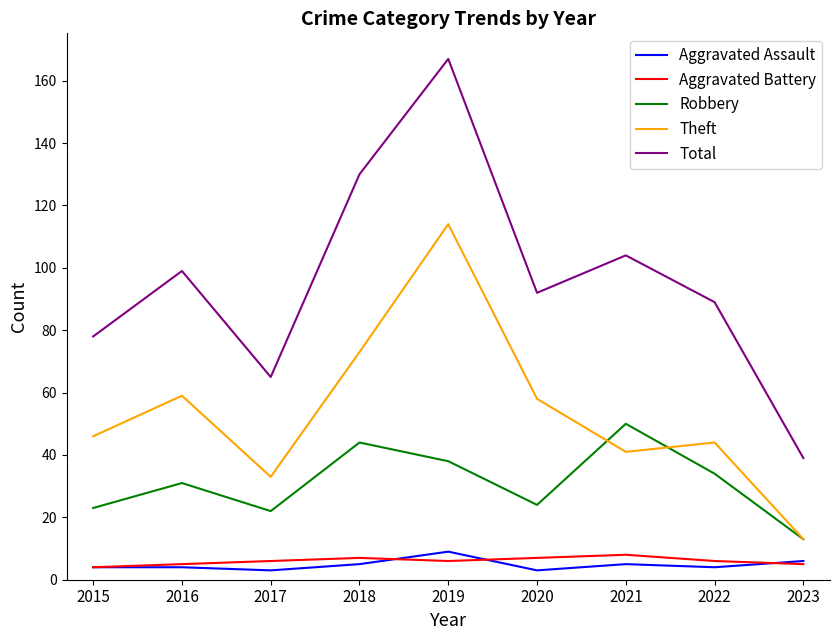

True or false: Robbery and Aggravated Assault cross at least once.

False